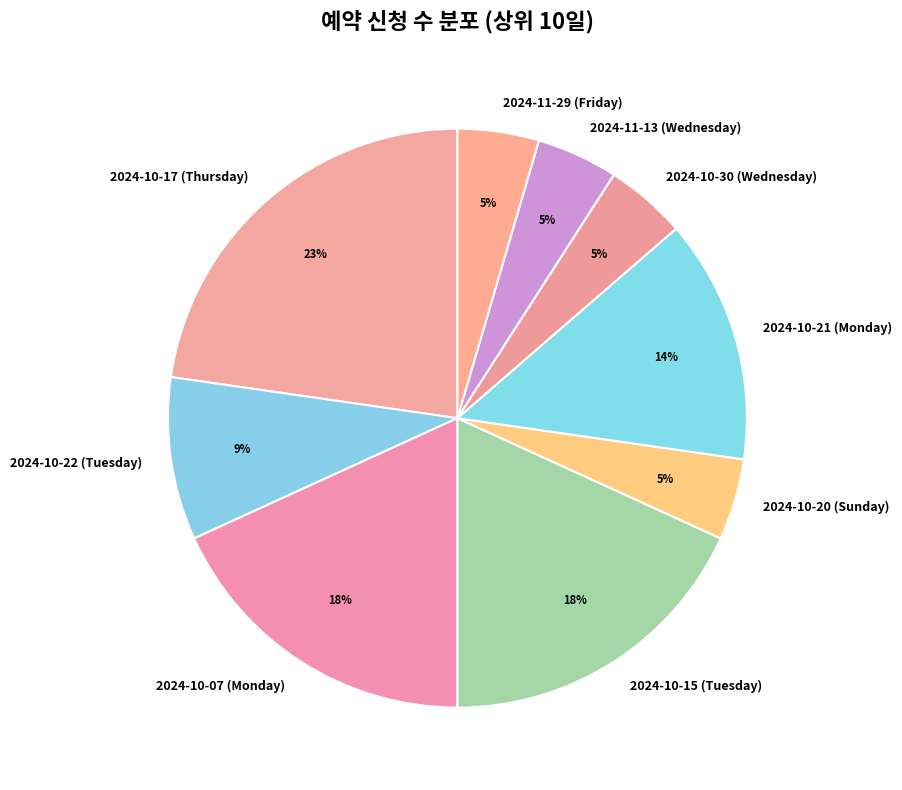

To the nearest percent, what portion does 2024-10-30 (Wednesday) represent?

5%